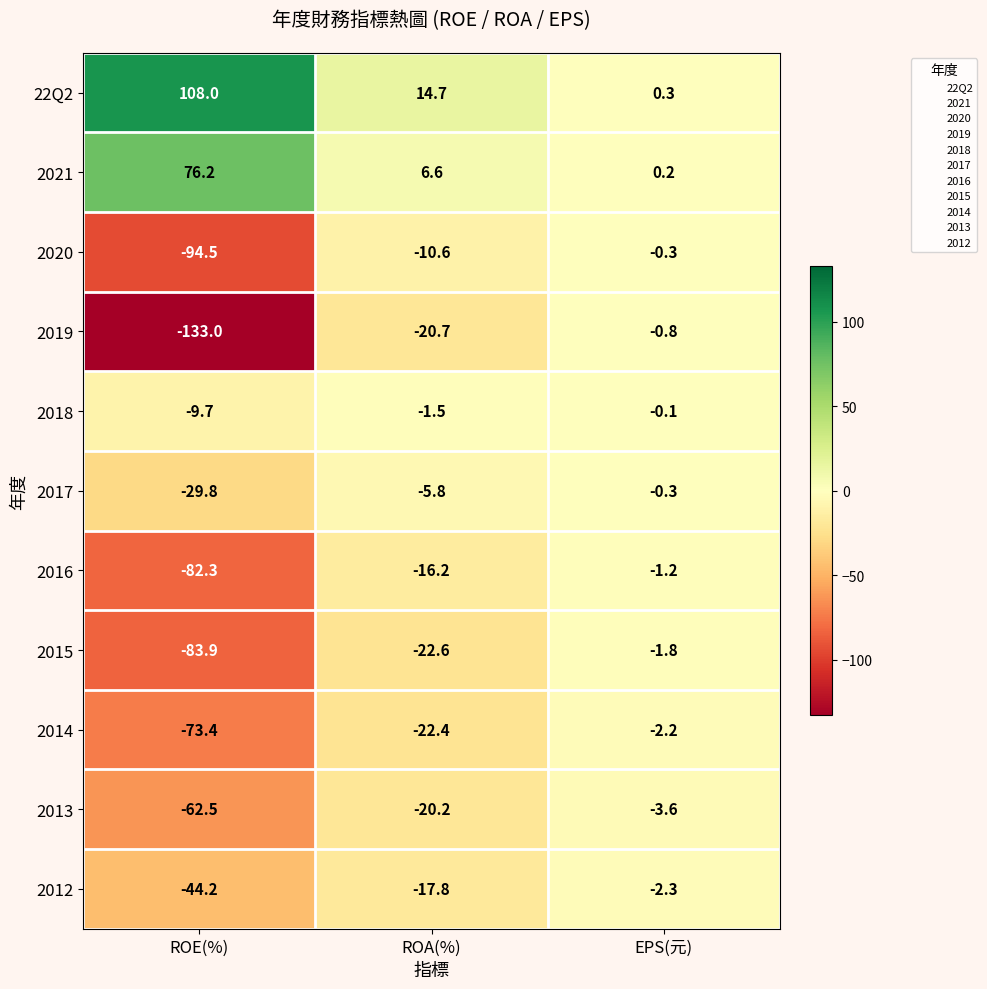

What is the difference between the maximum and minimum values in the 2018 series?

9.6